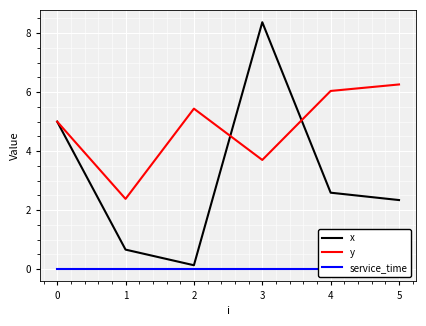

True or false: x has a value of 3.8 at 3.

False